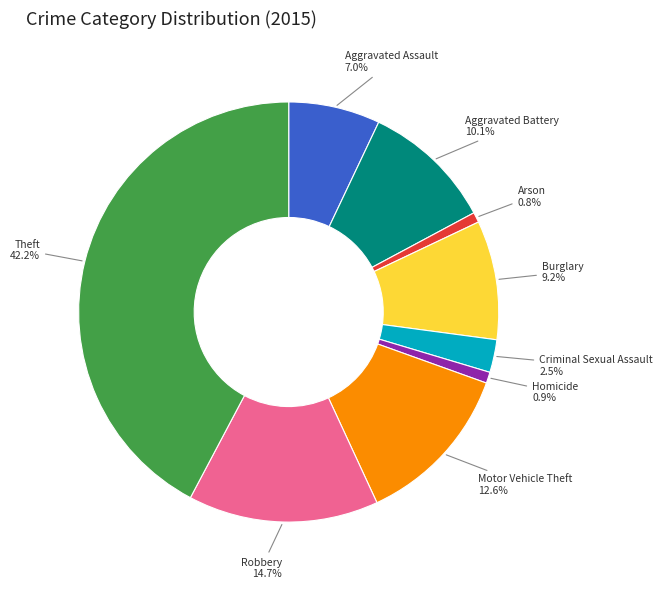

Does any single category account for the majority?

No